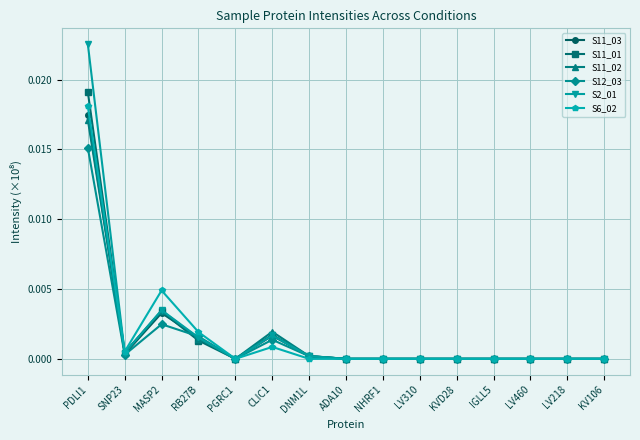

How many series are shown in this chart?

6